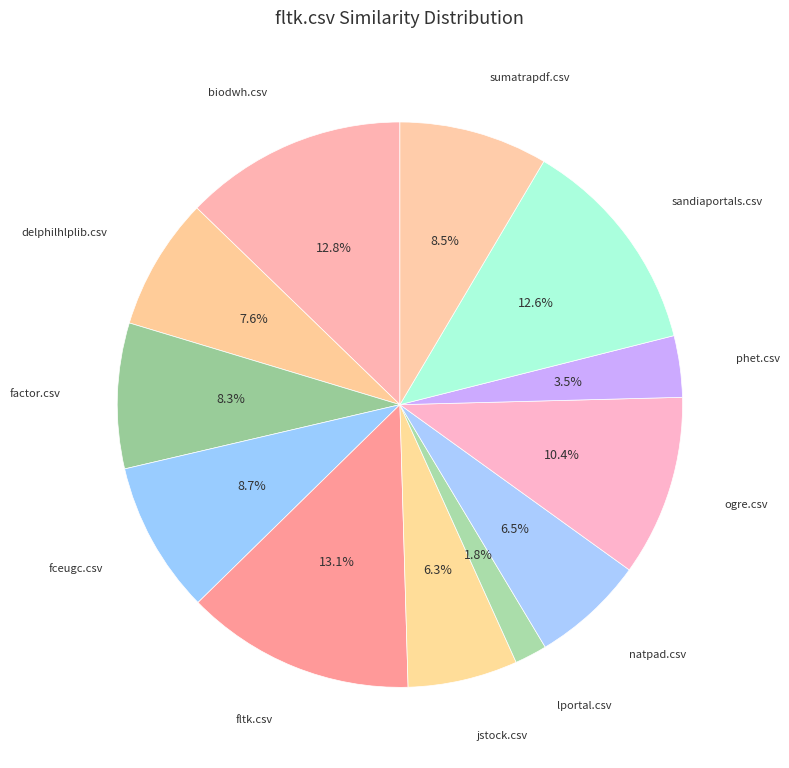

How many slices are in this pie chart?

12